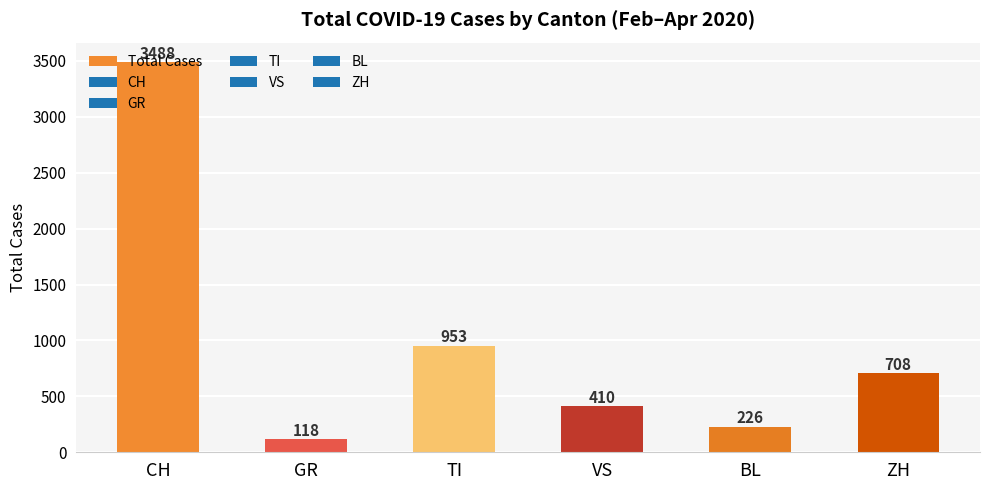

What is the sum of all values?

5903